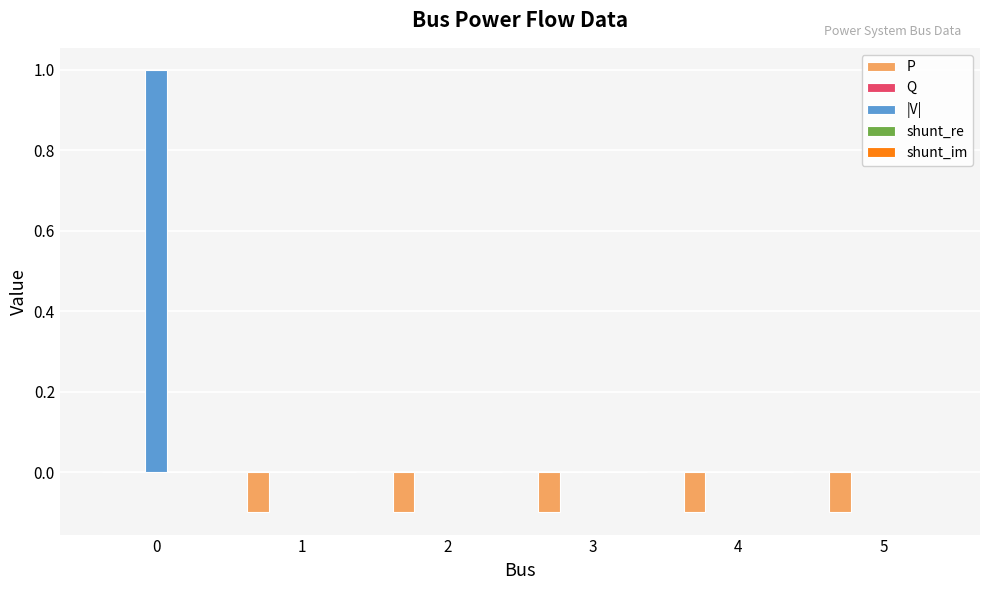

How many P values are between 0 and 1?

1